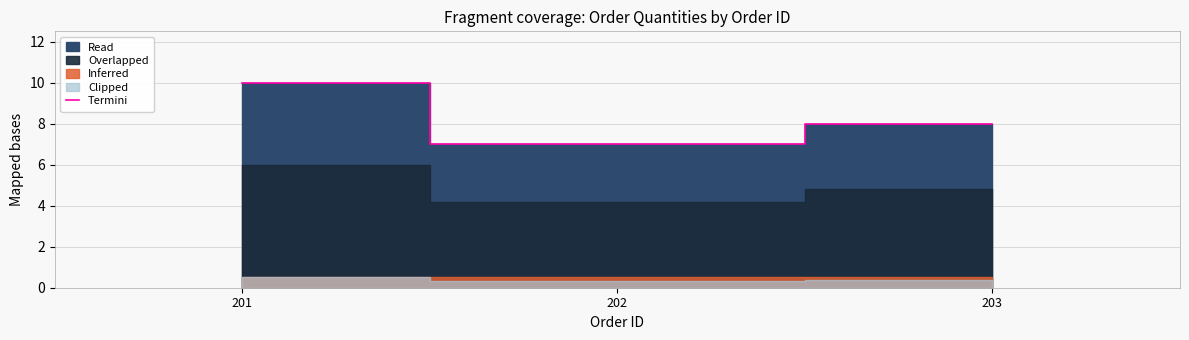

At which category does the chart reach its minimum across all series?

202